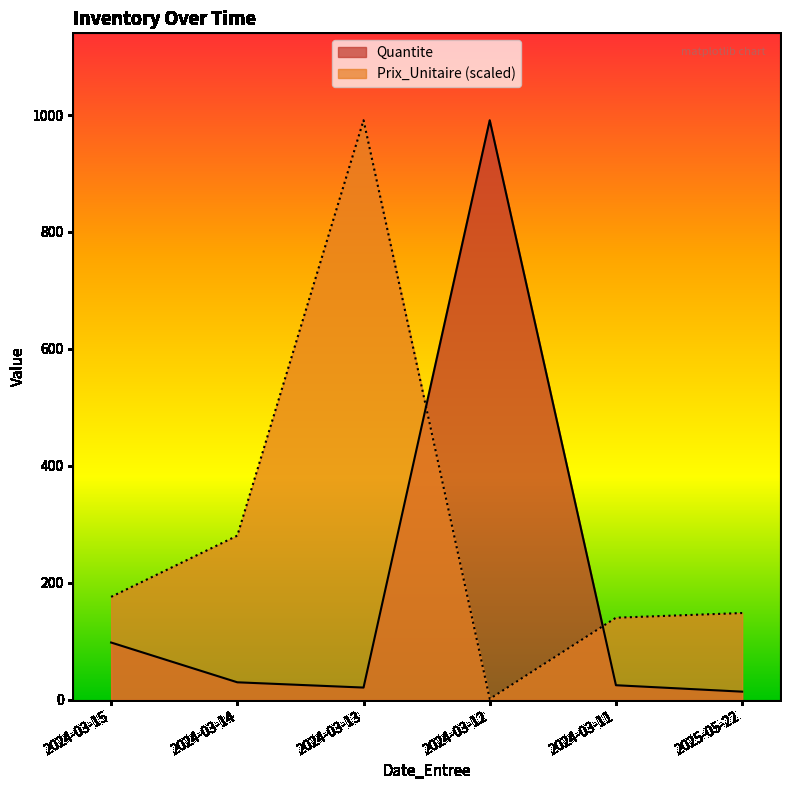

Which series ends up on top after the final intersection of Quantite and Prix_Unitaire?

Prix_Unitaire